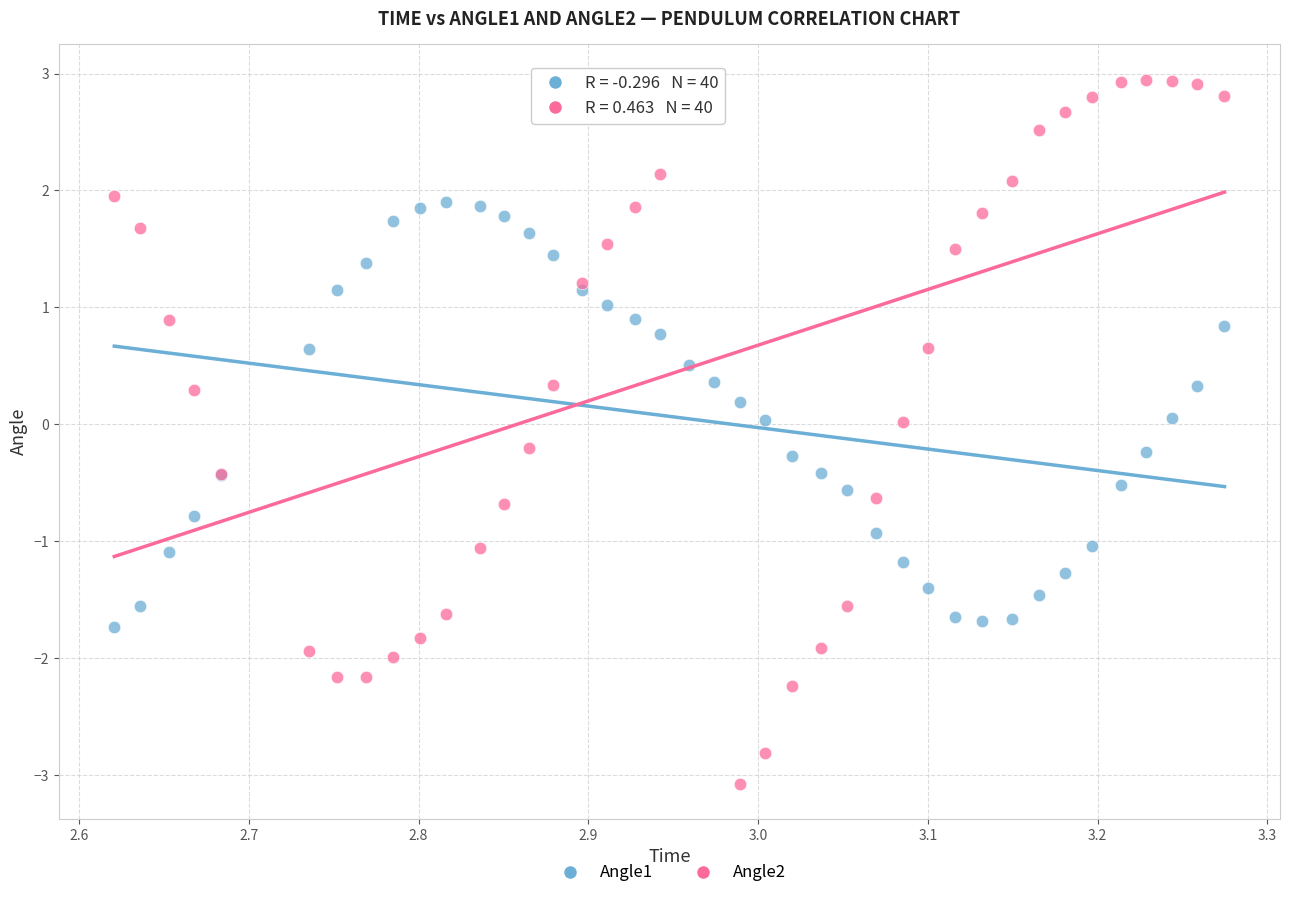

Which series reaches the minimum Y coordinate?

Angle2